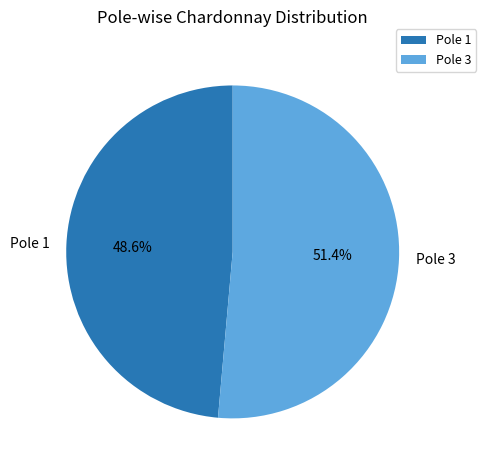

Does Pole 3 account for over 50% of the chart?

Yes